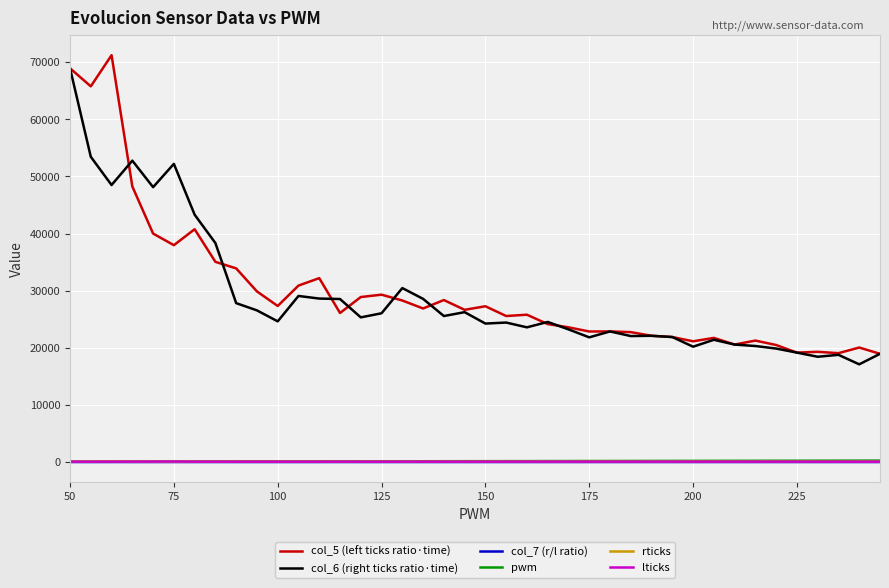

What is the maximum value shown in the chart?

71219.5